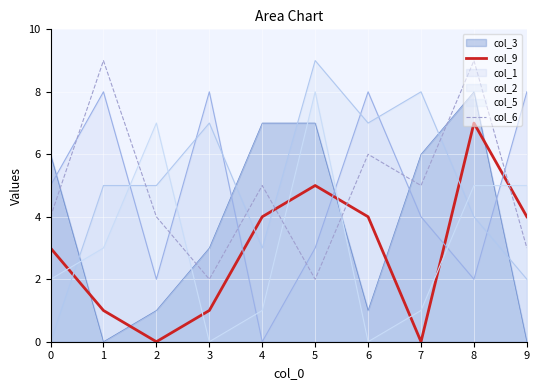

How many series are shown in this chart?

6